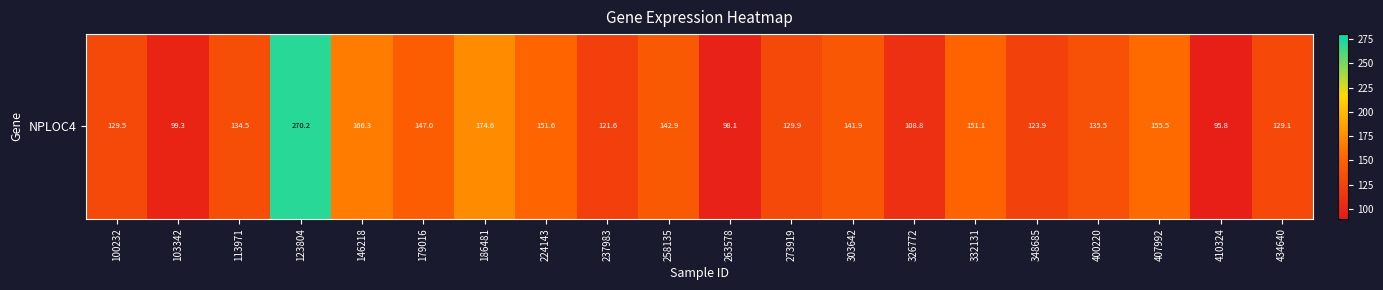

Reading right to left, list all the values displayed in this chart.

434640=129.1	410324=95.8	407992=155.5	400220=135.5	348685=123.9	332131=151.1	326772=108.8	303642=141.9	273919=129.9	263578=98.1	258135=142.9	237983=121.6	224143=151.6	186481=174.6	179016=147.0	146218=166.3	123804=270.2	113971=134.5	103342=99.3	100232=129.5